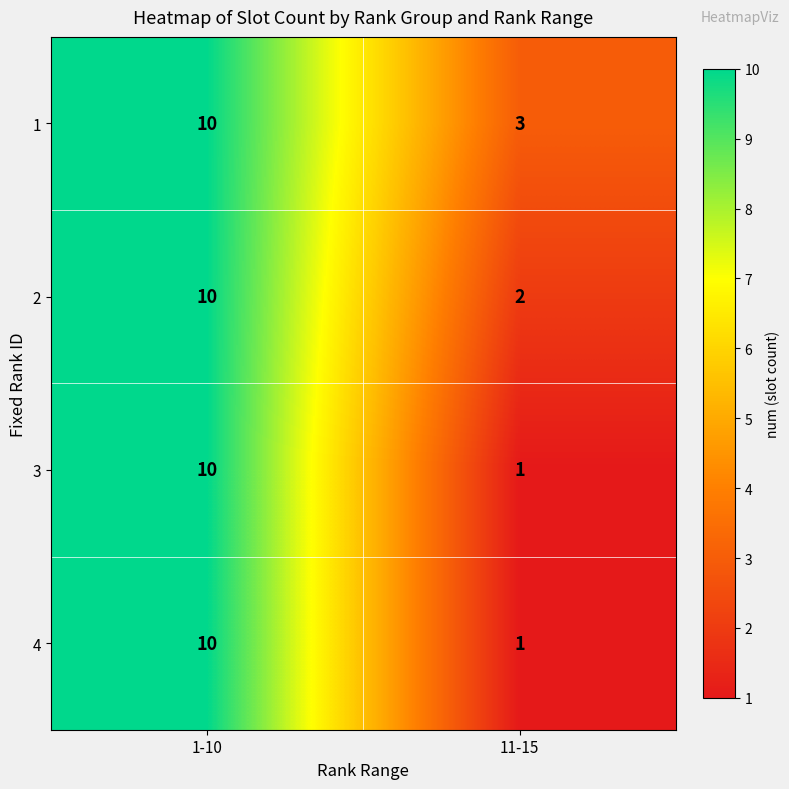

What is the maximum value for 2?

10